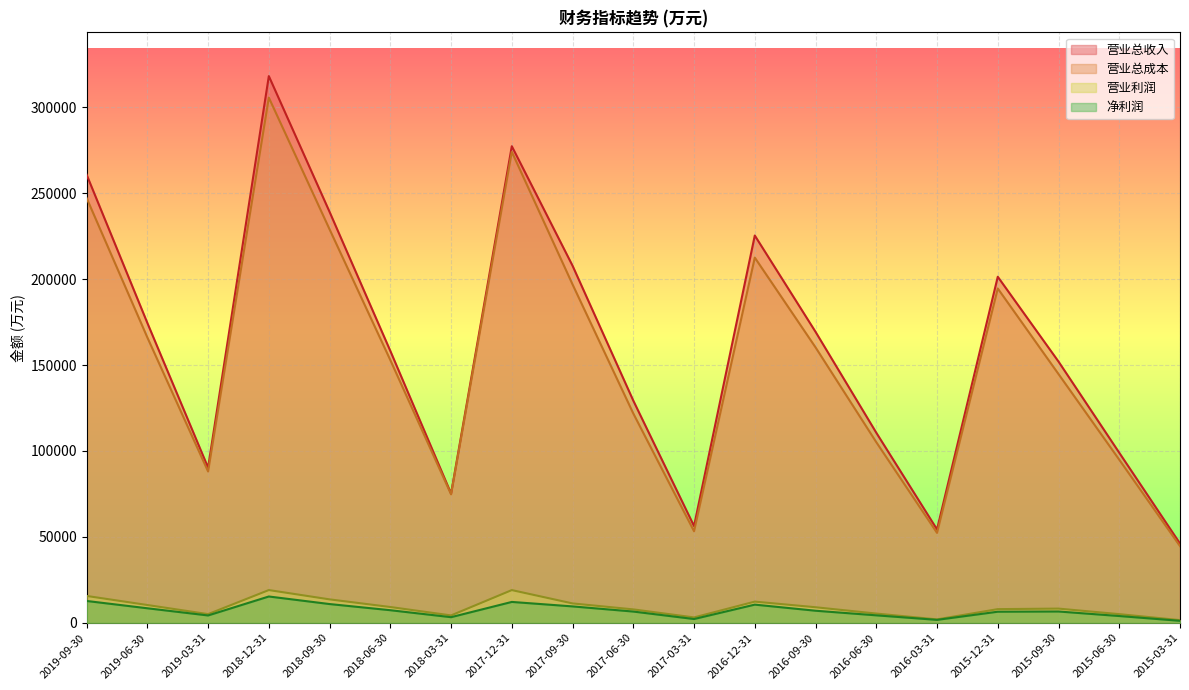

Which series has the widest spread of values?

营业总收入